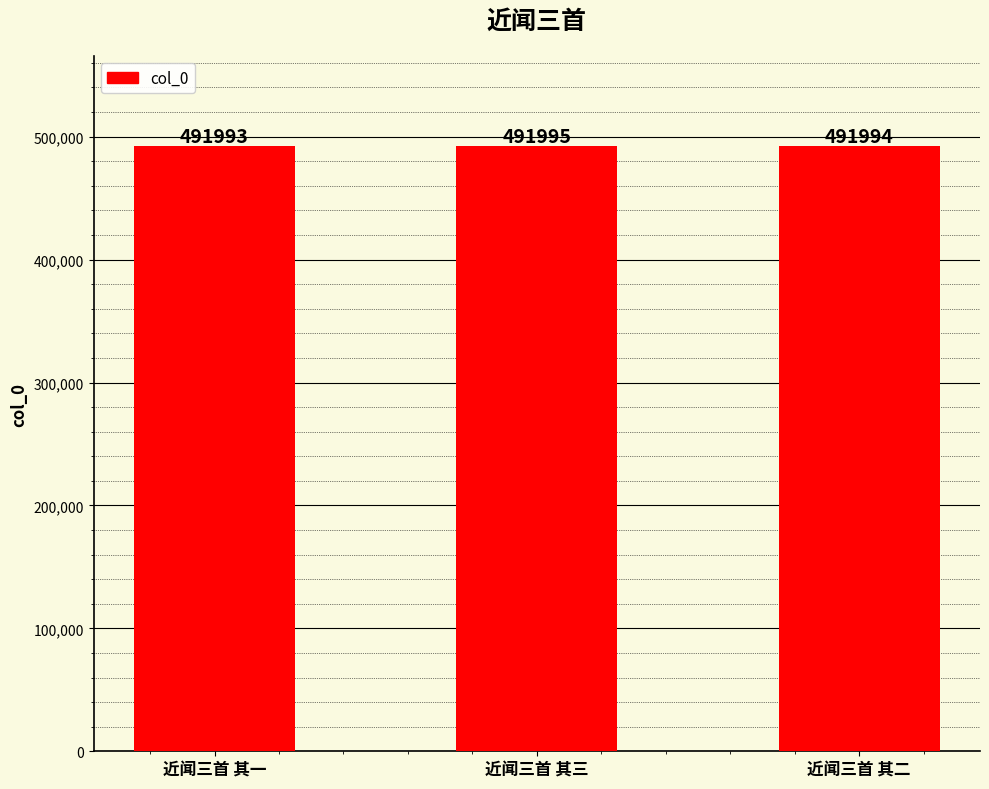

What is the greatest value displayed?

491995